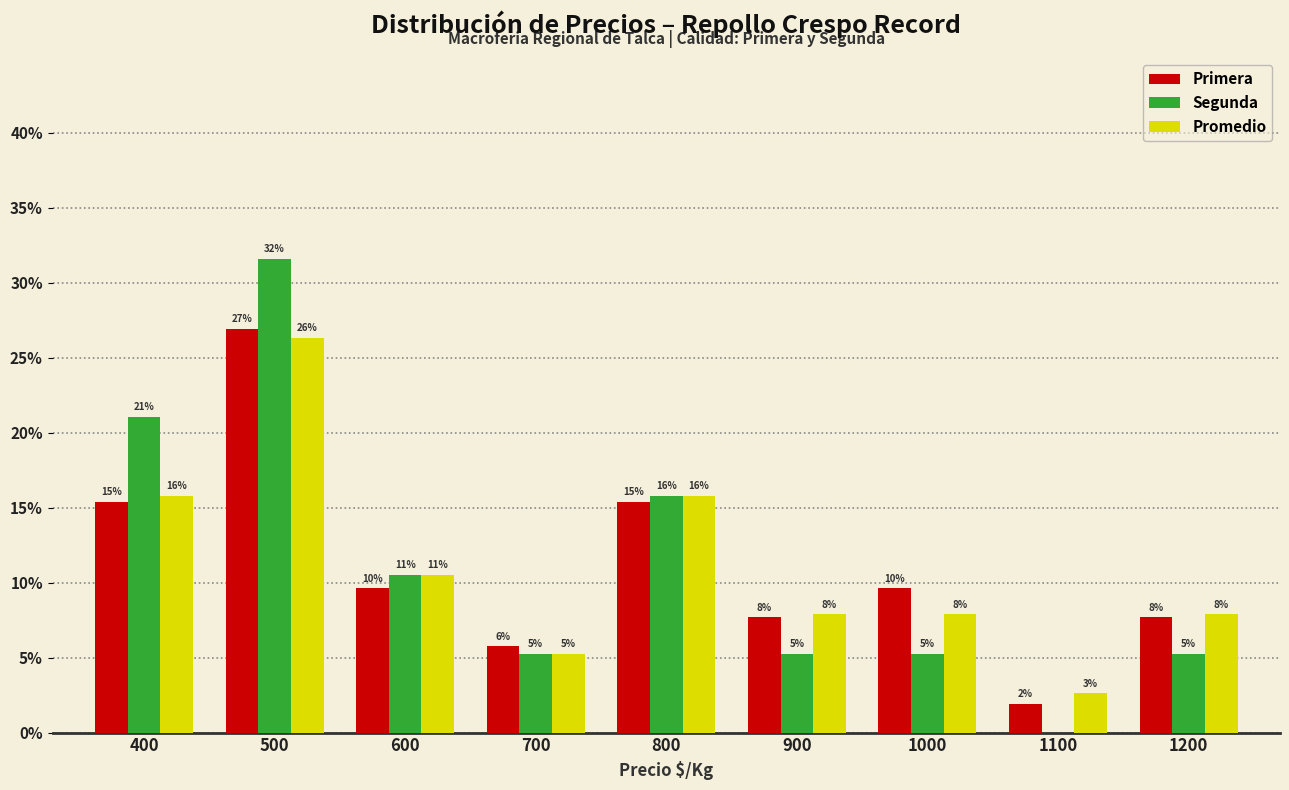

The value of Segunda at 1200 is 9.2. True or false?

False